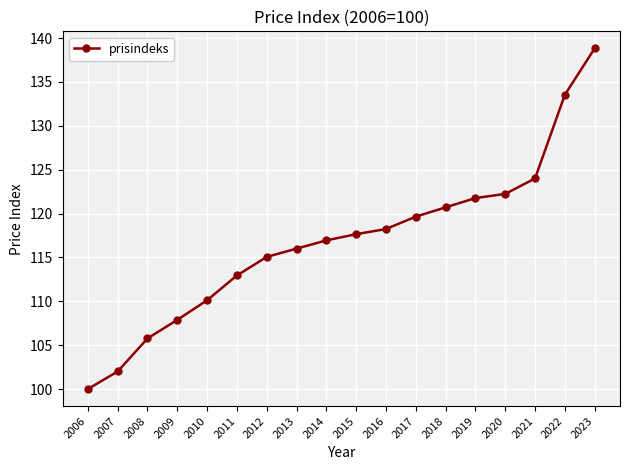

True or false: there are more than 0 points higher than both neighbors.

False